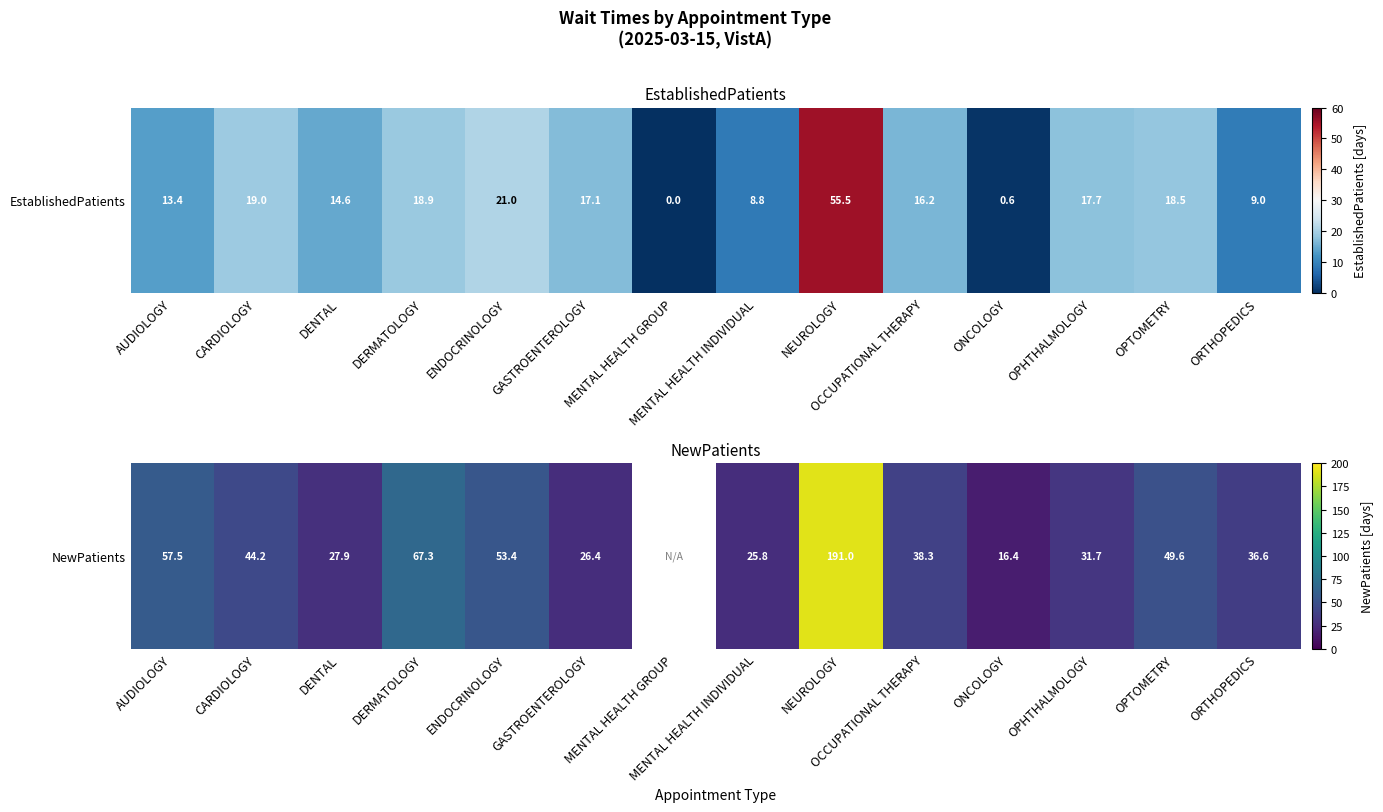

List the labels in order of value, smallest first.

ONCOLOGY, MENTAL HEALTH INDIVIDUAL, GASTROENTEROLOGY, DENTAL, OPHTHALMOLOGY, ORTHOPEDICS, OCCUPATIONAL THERAPY, CARDIOLOGY, OPTOMETRY, ENDOCRINOLOGY, AUDIOLOGY, DERMATOLOGY, MENTAL HEALTH GROUP, NEUROLOGY